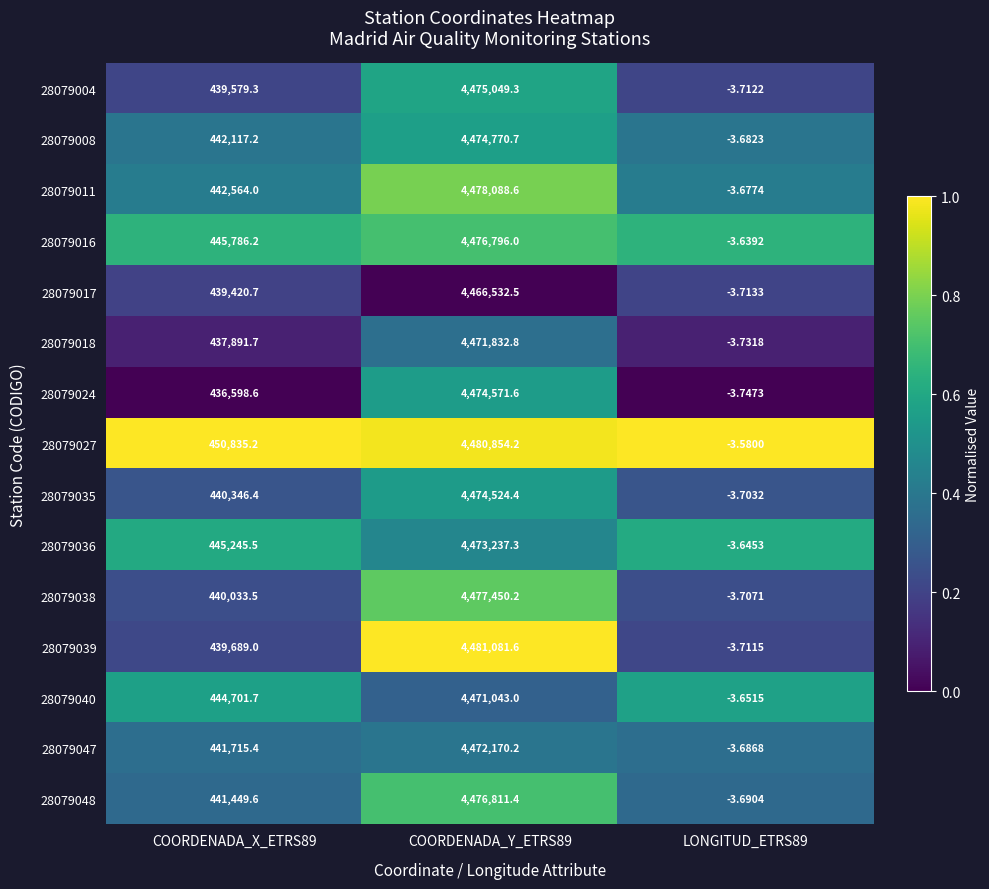

Reading left to right, transcribe all the data shown in this chart.

28079004: COORDENADA_X_ETRS89=439579.3	COORDENADA_Y_ETRS89=4475049.3	LONGITUD_ETRS89=-3.7
28079008: COORDENADA_X_ETRS89=442117.2	COORDENADA_Y_ETRS89=4474770.7	LONGITUD_ETRS89=-3.7
28079011: COORDENADA_X_ETRS89=442564.0	COORDENADA_Y_ETRS89=4478088.6	LONGITUD_ETRS89=-3.7
28079016: COORDENADA_X_ETRS89=445786.2	COORDENADA_Y_ETRS89=4476796.0	LONGITUD_ETRS89=-3.6
28079017: COORDENADA_X_ETRS89=439420.7	COORDENADA_Y_ETRS89=4466532.5	LONGITUD_ETRS89=-3.7
28079018: COORDENADA_X_ETRS89=437891.7	COORDENADA_Y_ETRS89=4471832.8	LONGITUD_ETRS89=-3.7
28079024: COORDENADA_X_ETRS89=436598.6	COORDENADA_Y_ETRS89=4474571.6	LONGITUD_ETRS89=-3.7
28079027: COORDENADA_X_ETRS89=450835.2	COORDENADA_Y_ETRS89=4480854.2	LONGITUD_ETRS89=-3.6
28079035: COORDENADA_X_ETRS89=440346.4	COORDENADA_Y_ETRS89=4474524.4	LONGITUD_ETRS89=-3.7
28079036: COORDENADA_X_ETRS89=445245.5	COORDENADA_Y_ETRS89=4473237.3	LONGITUD_ETRS89=-3.6
28079038: COORDENADA_X_ETRS89=440033.5	COORDENADA_Y_ETRS89=4477450.2	LONGITUD_ETRS89=-3.7
28079039: COORDENADA_X_ETRS89=439689.0	COORDENADA_Y_ETRS89=4481081.6	LONGITUD_ETRS89=-3.7
28079040: COORDENADA_X_ETRS89=444701.7	COORDENADA_Y_ETRS89=4471043.0	LONGITUD_ETRS89=-3.7
28079047: COORDENADA_X_ETRS89=441715.4	COORDENADA_Y_ETRS89=4472170.2	LONGITUD_ETRS89=-3.7
28079048: COORDENADA_X_ETRS89=441449.6	COORDENADA_Y_ETRS89=4476811.4	LONGITUD_ETRS89=-3.7